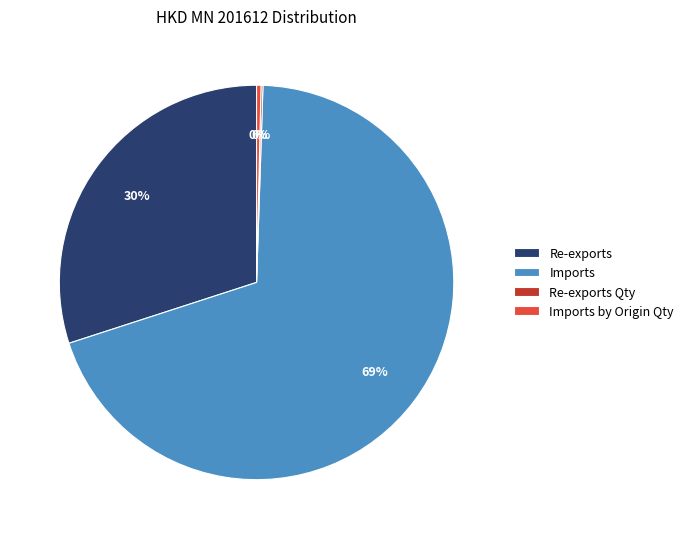

What is the ratio of the value at Re-exports to the value at Imports?

0.4